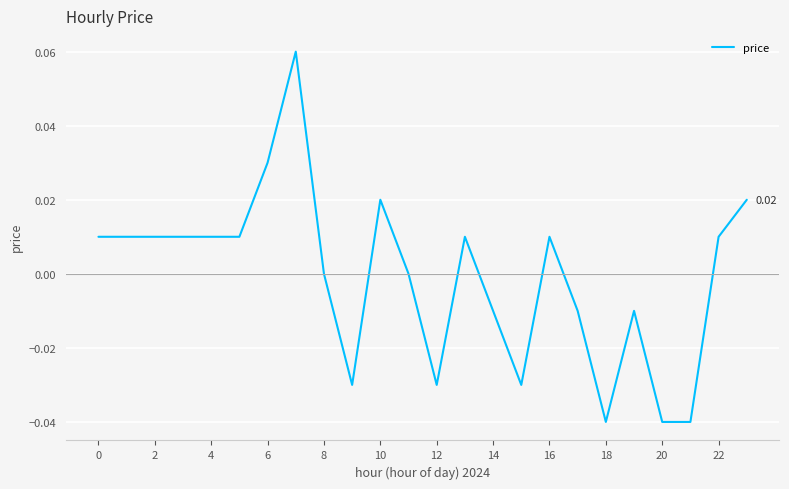

Does the chart have visible grid lines?

Yes